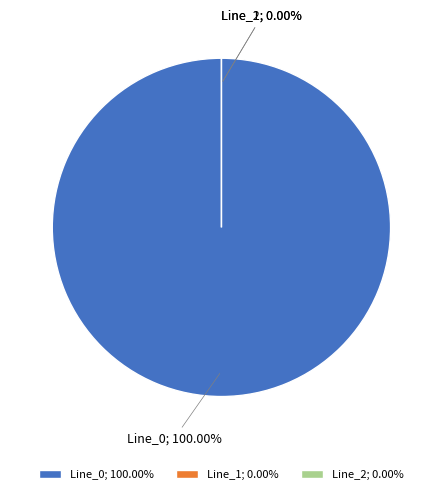

How many slices are in this pie chart?

3